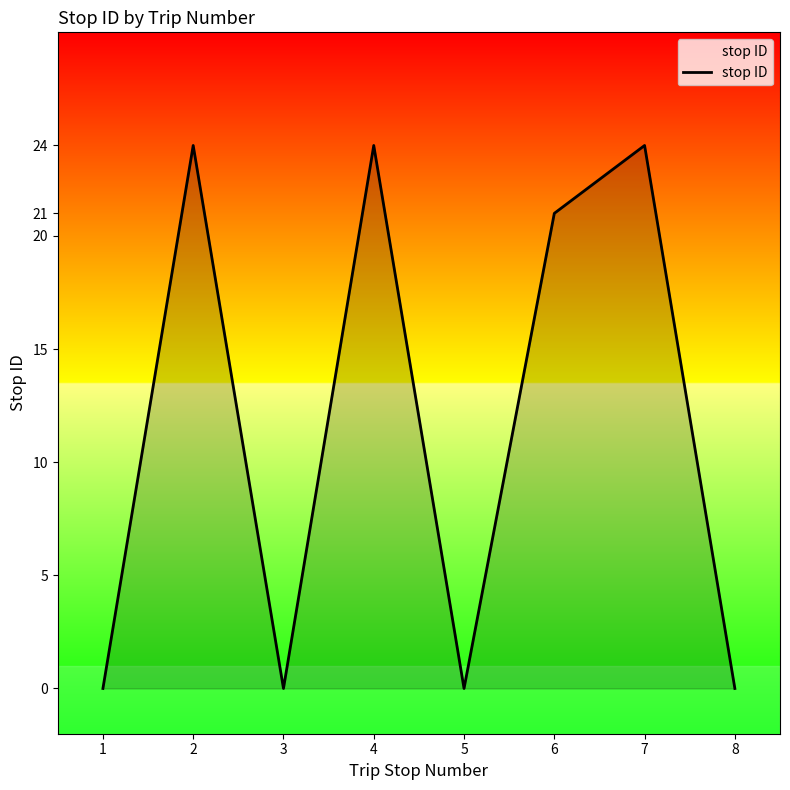

At which label is the value closest to 12?

6